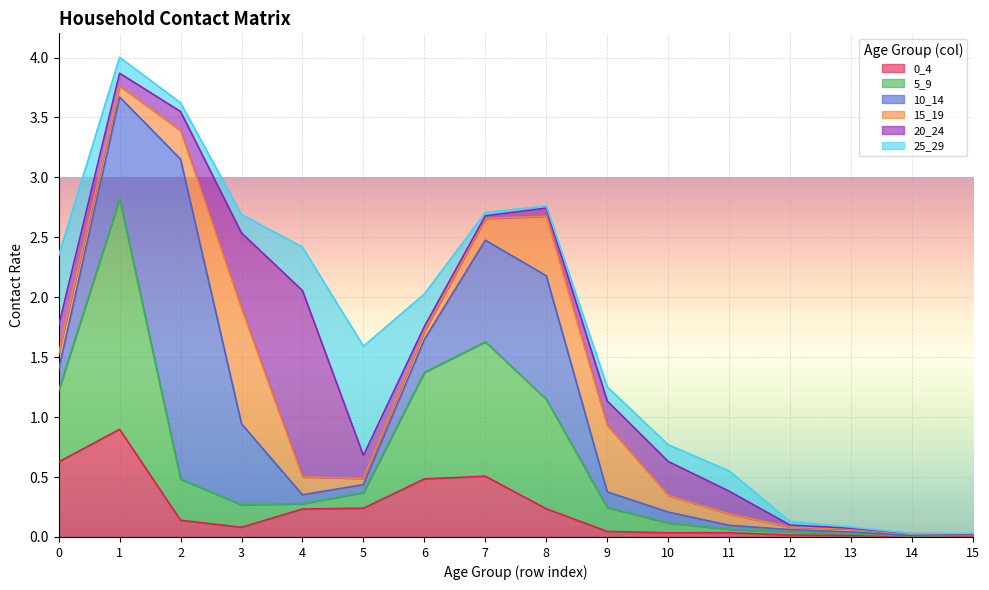

What is the maximum value for 20_24?

1.6